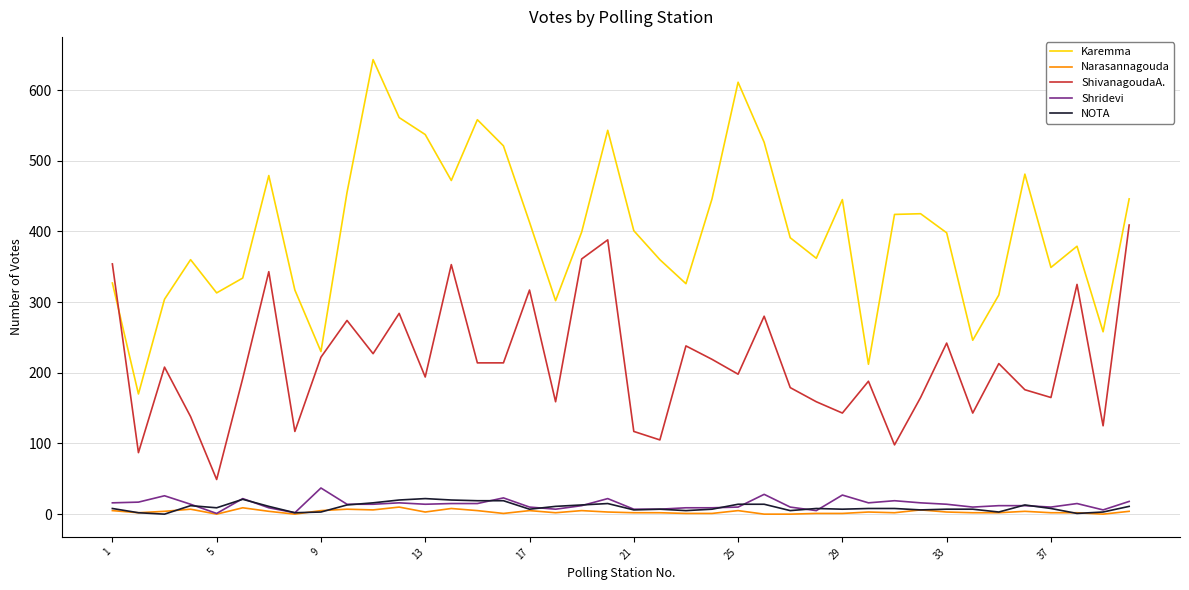

What is the maximum value shown in the chart?

643